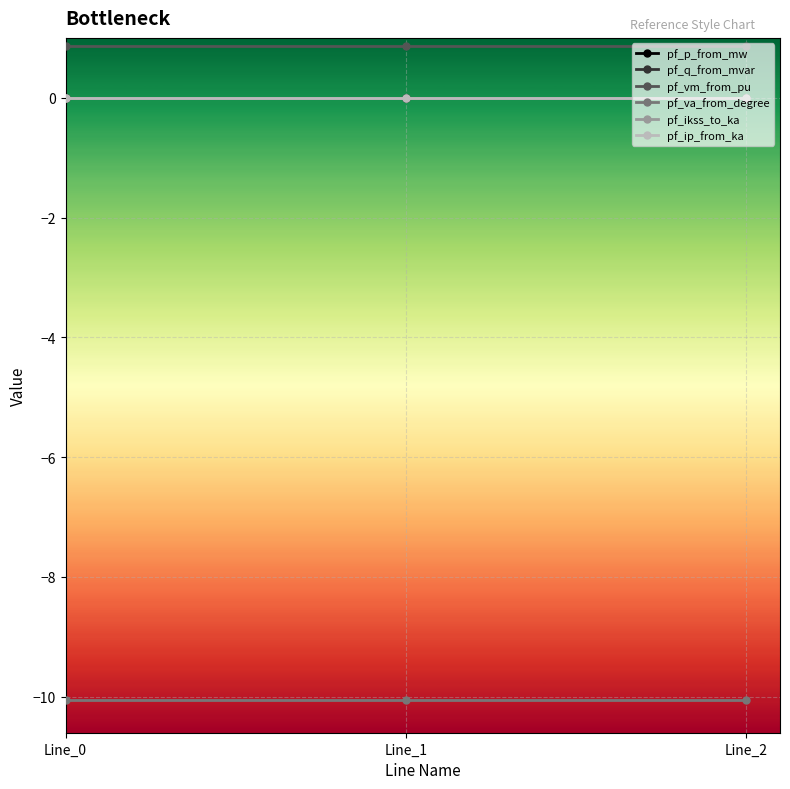

Does the chart have visible grid lines?

Yes